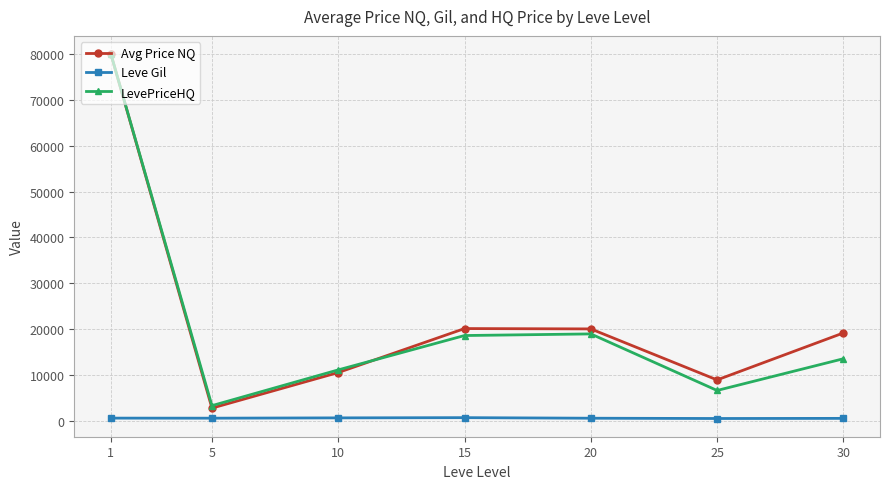

Is the value of Avg Price NQ at 1 greater than the value of Leve Gil at 30?

Yes